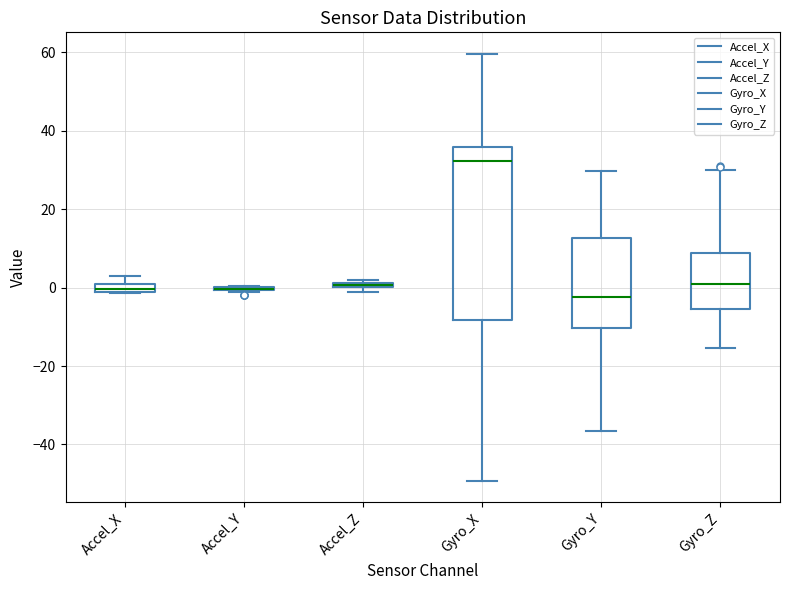

Which box is the tallest, from its lower edge to its upper edge?

Gyro_X